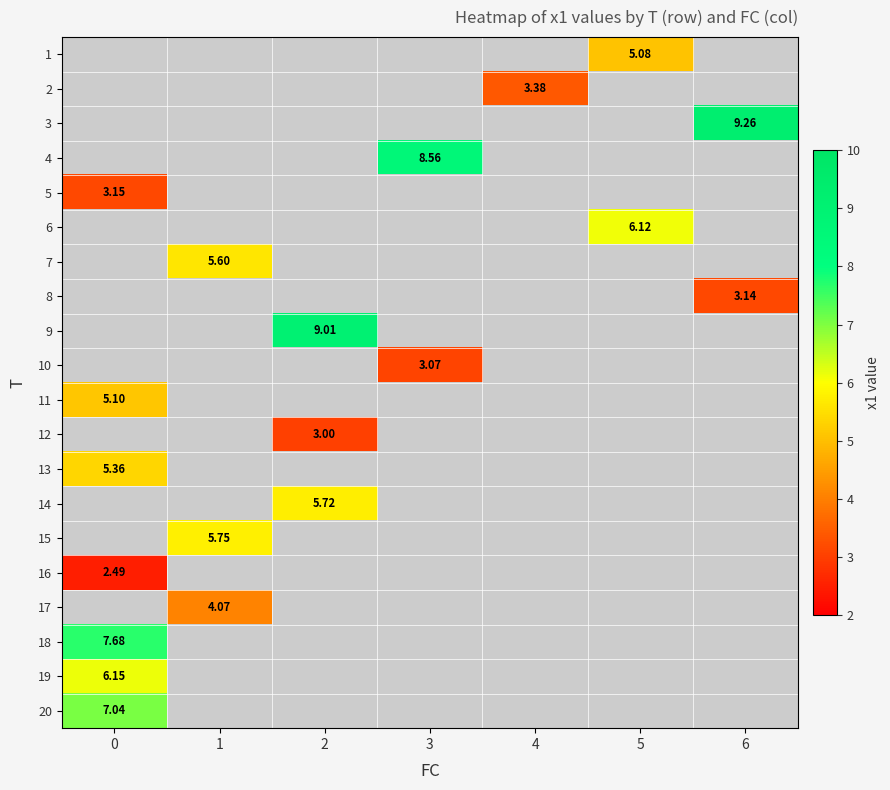

Which has a higher value, 6 or 3?

3